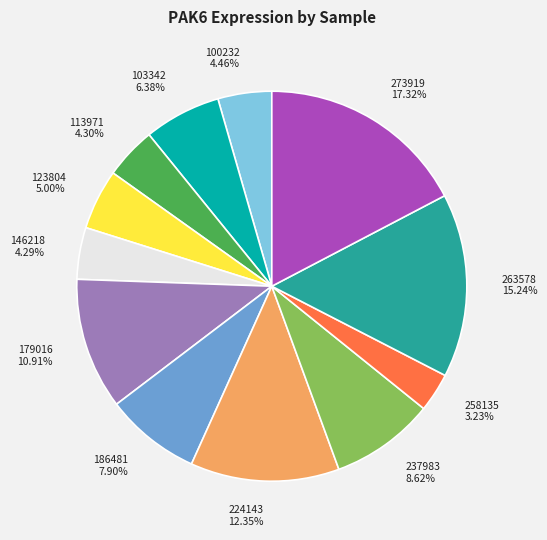

Which has a higher value, 224143 or 146218?

224143